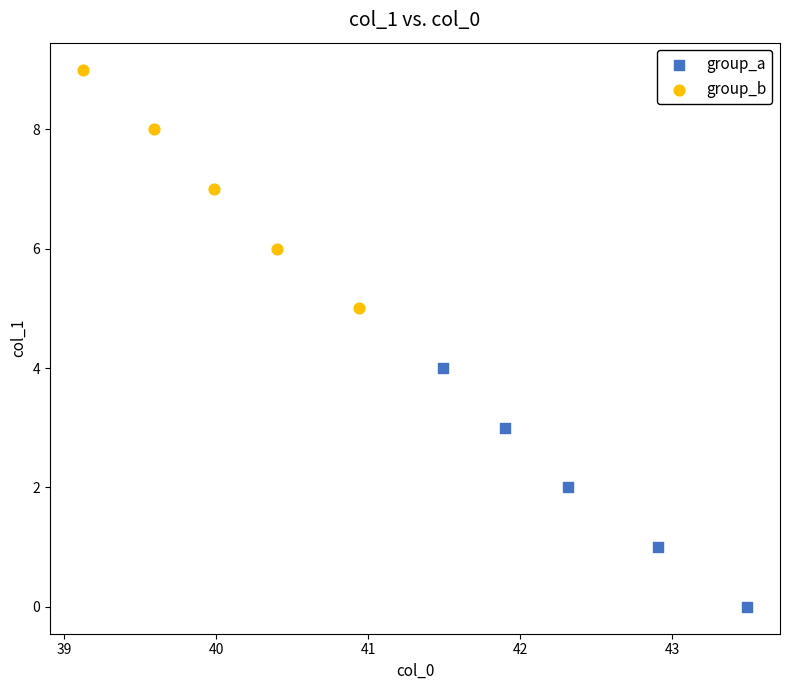

Which series reaches the maximum Y coordinate?

group_b